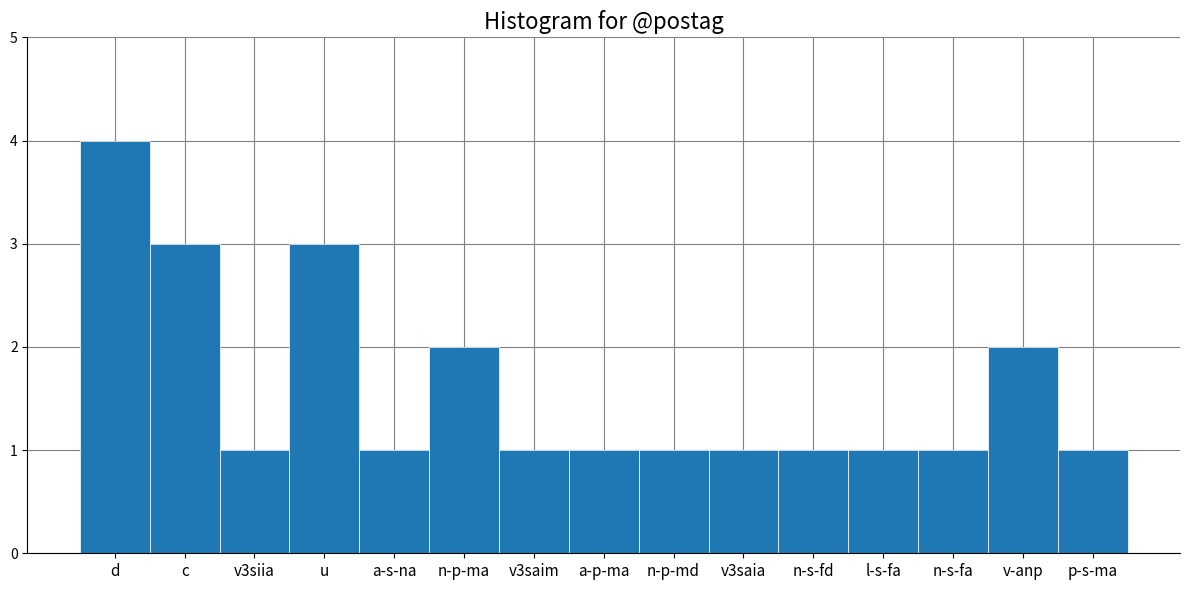

Reading left to right, transcribe all the data shown in this chart.

d=4	c=3	v3siia=1	u=3	a-s-na=1	n-p-ma=2	v3saim=1	a-p-ma=1	n-p-md=1	v3saia=1	n-s-fd=1	l-s-fa=1	n-s-fa=1	v-anp=2	p-s-ma=1